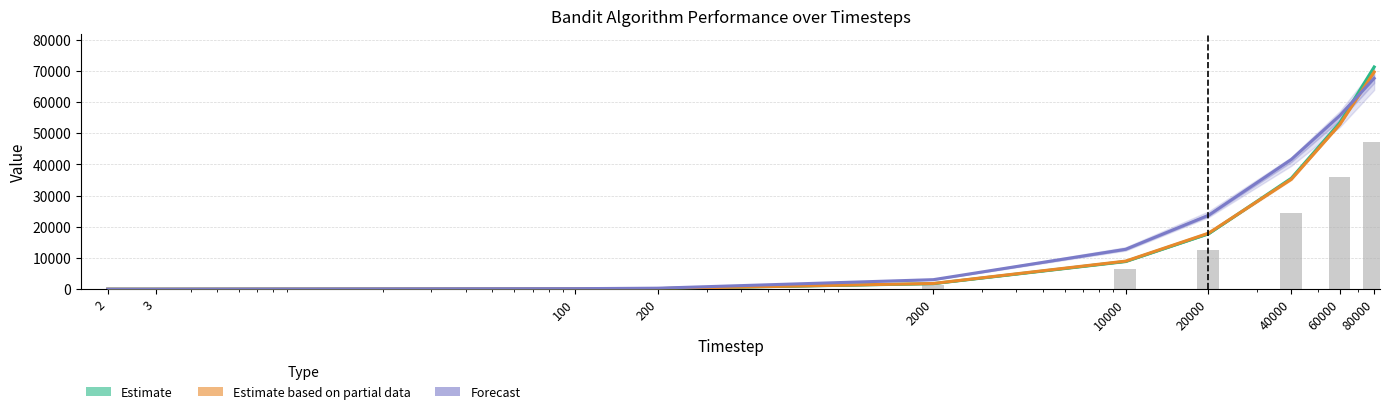

Which series has the widest spread of values?

Estimate (Total Reward)